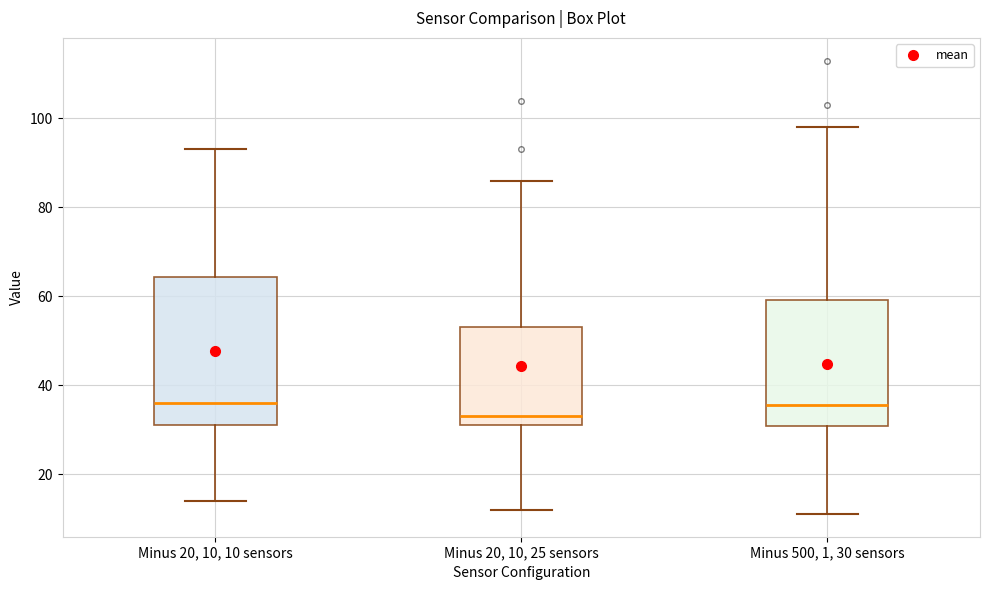

Which box is the tallest, from its lower edge to its upper edge?

Minus 20, 10, 10 sensors